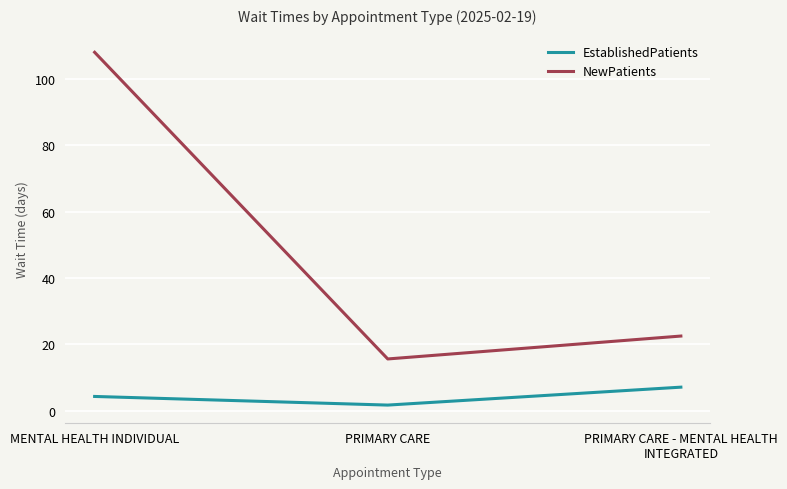

What is the difference between the EstablishedPatients values at PRIMARY CARE and PRIMARY CARE - MENTAL HEALTH INTEGRATED?

5.4